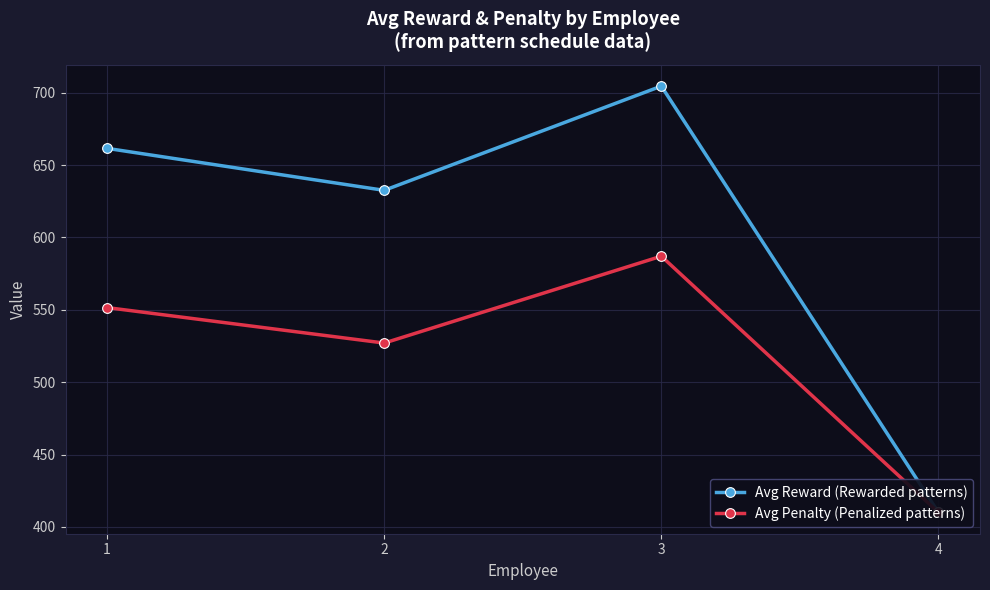

What is the approximate value of Avg Penalty (Penalized patterns) at 3?

587.0